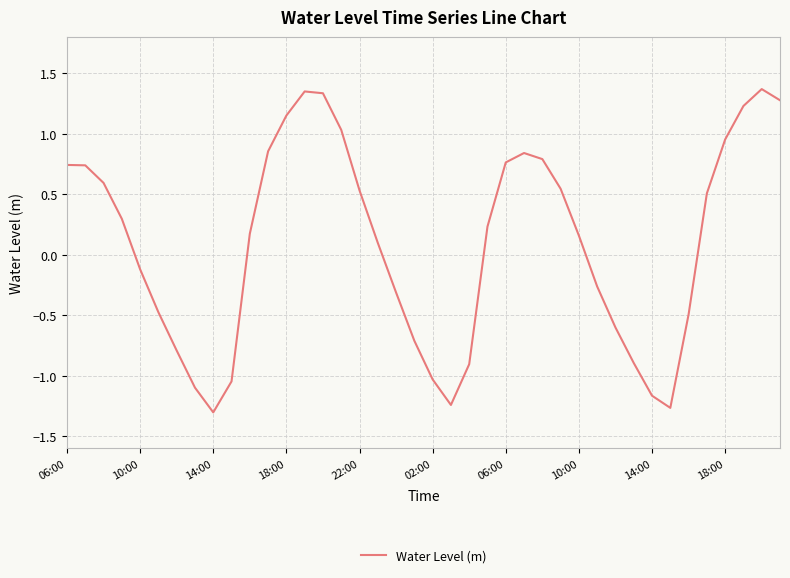

What is the difference between the maximum and minimum values?

2.7